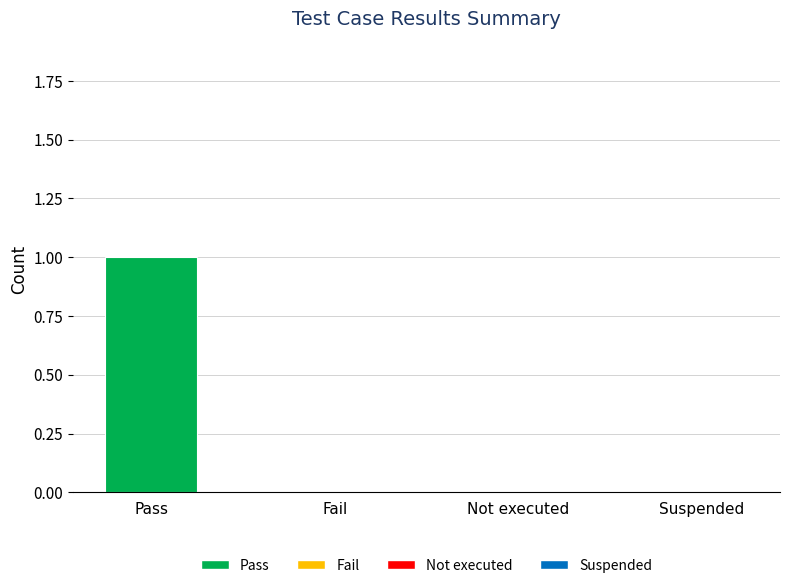

Which label corresponds to the largest value in the chart?

Pass